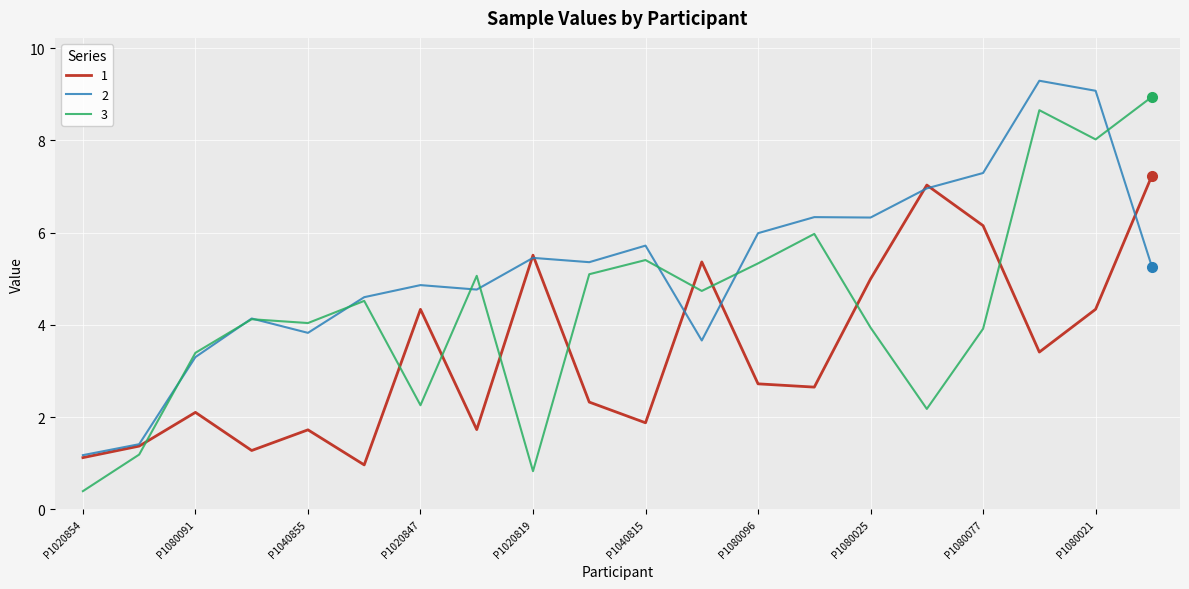

Reading left to right, extract all data points from this chart.

1: 1.1	1.4	2.1	1.3	1.7	1.0	4.3	1.7	5.5	2.3	1.9	5.4	2.7	2.6	5.0	7.0	6.2	3.4	4.3	7.2
2: 1.2	1.4	3.3	4.1	3.8	4.6	4.9	4.8	5.5	5.4	5.7	3.7	6.0	6.3	6.3	7.0	7.3	9.3	9.1	5.3
3: 0.4	1.2	3.4	4.1	4.0	4.5	2.3	5.1	0.8	5.1	5.4	4.7	5.3	6.0	3.9	2.2	3.9	8.7	8.0	8.9